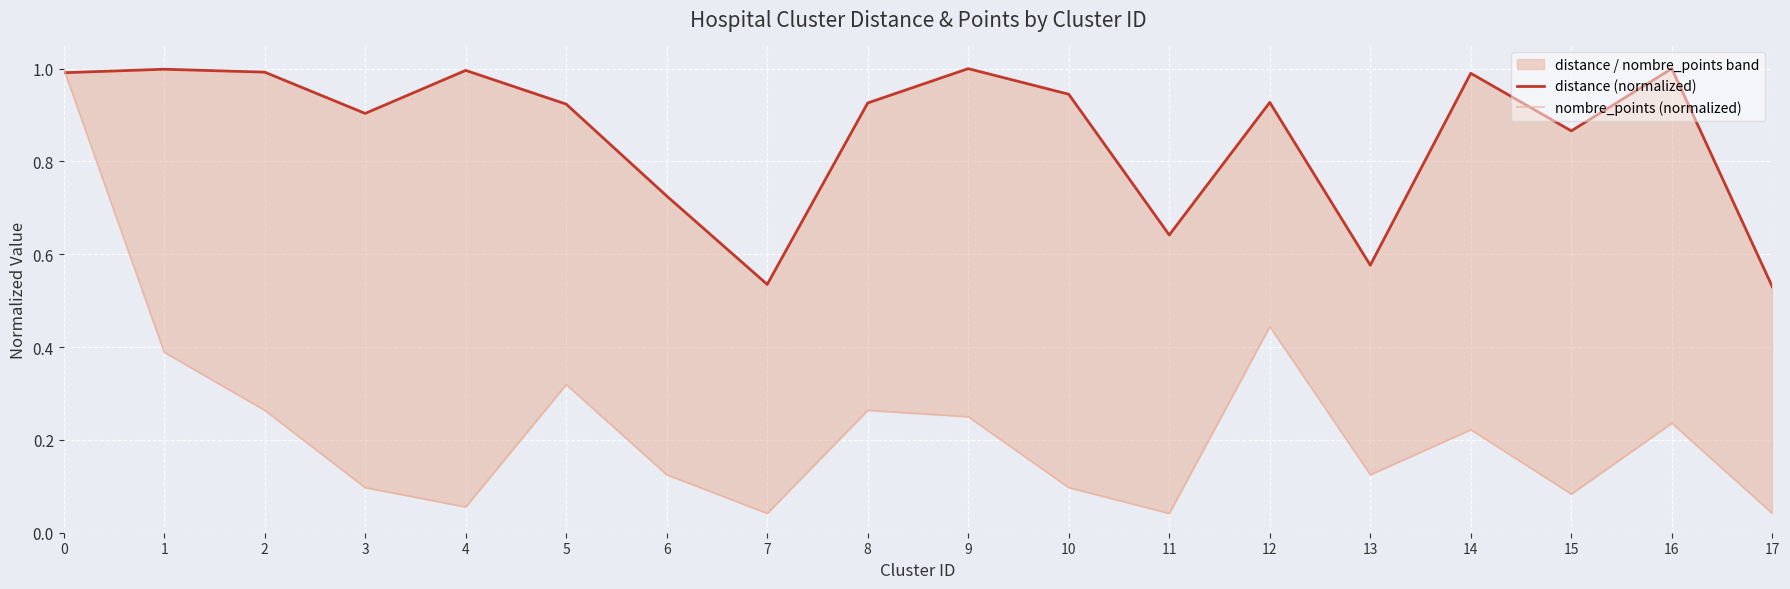

What is the sum of the nombre_points (normalized) values at 16 and 5?

0.6